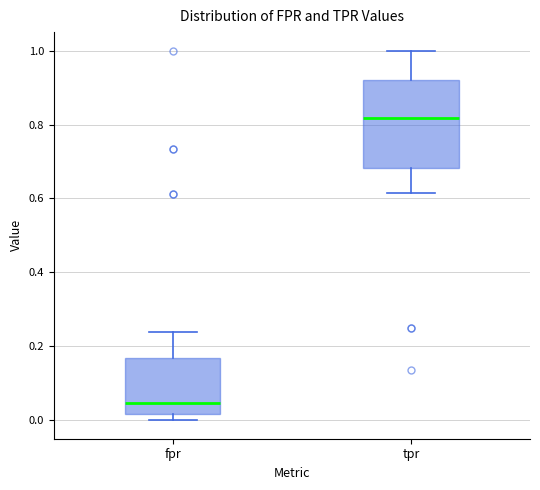

Where is the upper edge of the box for fpr on the y-axis? The values are not printed on the chart, so give them approximately, as read against the axis.

0.16